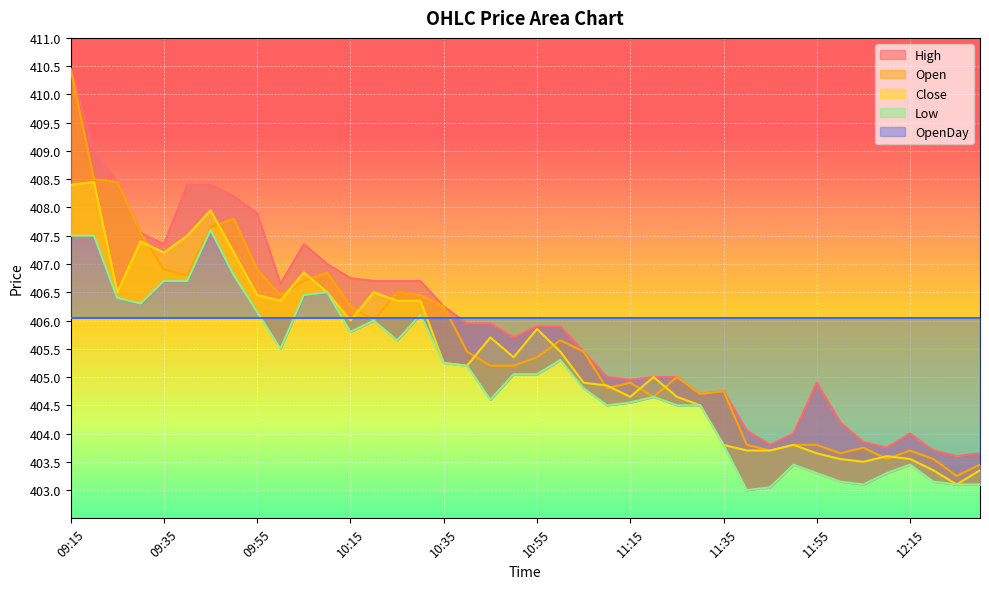

Reading left to right, extract all data points from this chart.

High: 410.4	409.0	408.4	407.6	407.4	408.4	408.4	408.2	407.9	406.6	407.4	407.0	406.8	406.7	406.7	406.7	406.2	405.9	405.9	405.7	405.9	405.9	405.4	405.0	404.9	405.0	405.0	404.7	404.8	404.1	403.8	404.0	404.9	404.2	403.9	403.8	404.0	403.7	403.6	403.6
Open: 410.4	408.5	408.4	407.6	406.9	406.8	407.6	407.8	406.9	406.4	406.7	406.9	406.2	406.0	406.5	406.4	406.2	405.4	405.2	405.2	405.4	405.6	405.4	404.8	404.9	404.6	405.0	404.7	404.8	403.8	403.7	403.8	403.8	403.6	403.8	403.6	403.7	403.6	403.2	403.4
Close: 408.4	408.4	406.5	407.4	407.2	407.5	407.9	407.2	406.4	406.4	406.9	406.5	406.0	406.5	406.4	406.4	405.2	405.2	405.7	405.4	405.9	405.4	404.9	404.9	404.6	405.0	404.6	404.5	403.8	403.7	403.7	403.8	403.6	403.6	403.5	403.6	403.6	403.4	403.1	403.4
Low: 407.5	407.5	406.4	406.3	406.7	406.7	407.6	406.8	406.1	405.5	406.4	406.5	405.8	406.0	405.6	406.1	405.2	405.2	404.6	405.1	405.1	405.3	404.8	404.5	404.6	404.6	404.5	404.5	403.8	403.0	403.1	403.4	403.3	403.1	403.1	403.3	403.4	403.1	403.1	403.1